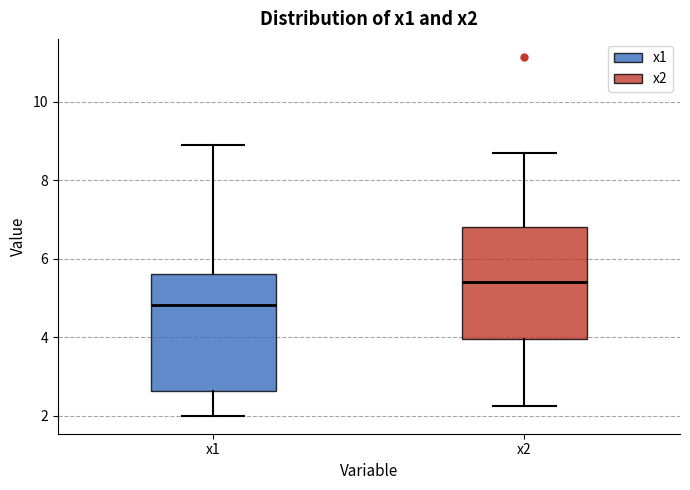

Reading left to right, read every box against the y-axis: the position of its median line, the range the box covers, and the ends of its whiskers. The values are not printed on the chart, so give them approximately, as read against the axis.

x1: median 4.8, box 2.6 to 5.6, whiskers 2.0 to 8.8
x2: median 5.4, box 4.0 to 6.8, whiskers 2.2 to 8.8